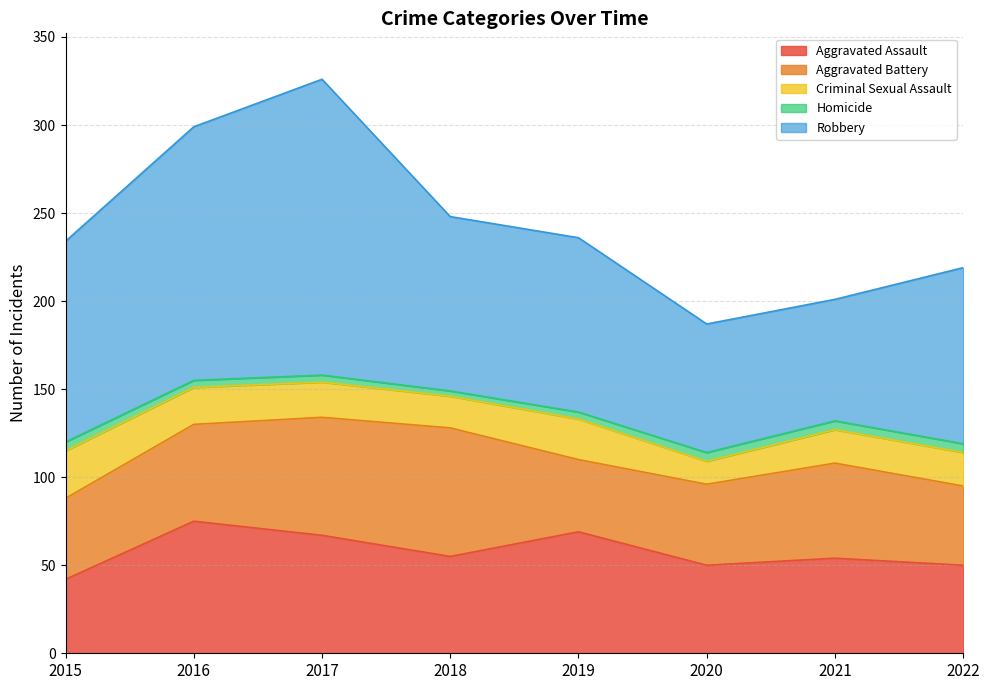

What is the lowest value of the Aggravated Battery series?

41